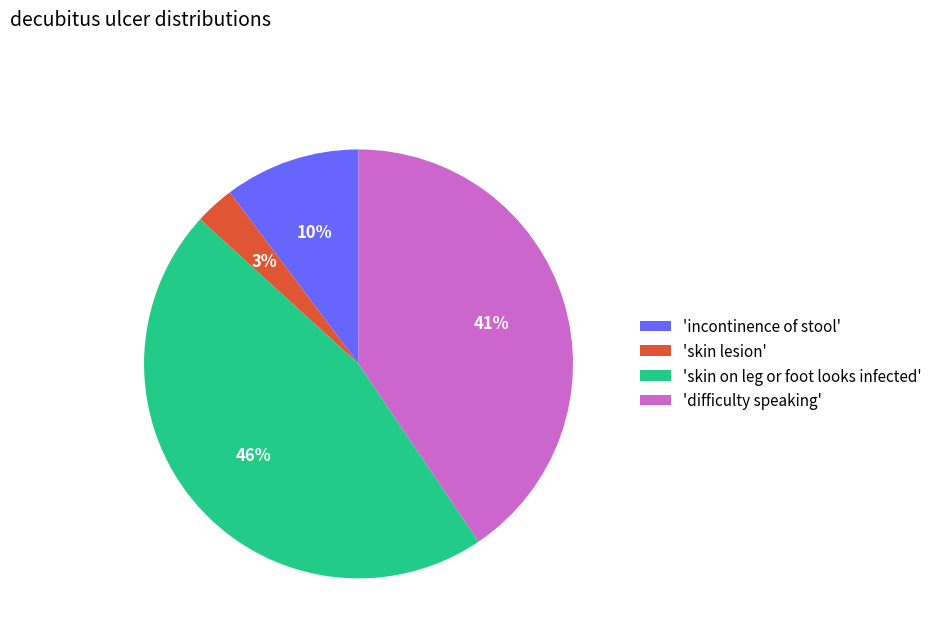

What is the smallest slice in the pie chart?

'skin lesion'